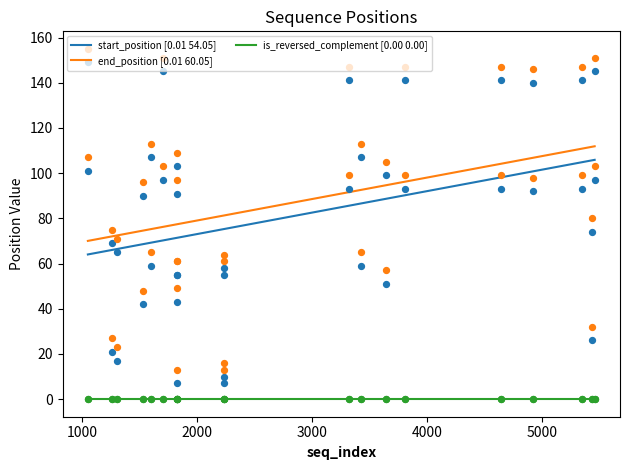

What are all the series names shown in the legend?

start_position [0.01 54.05], end_position [0.01 60.05], is_reversed_complement [0.00 0.00]